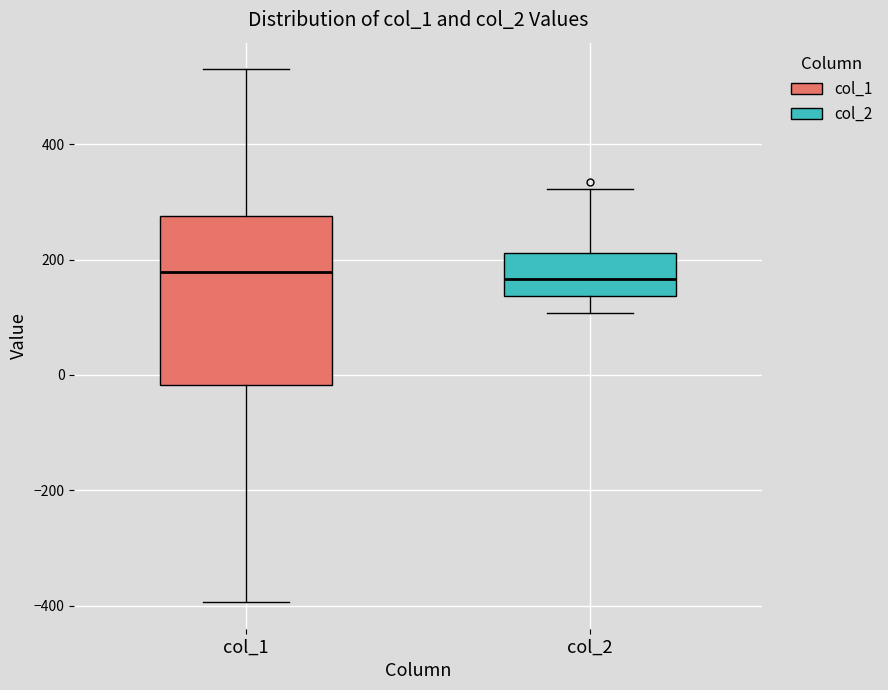

Which box is the tallest, from its lower edge to its upper edge?

col_1